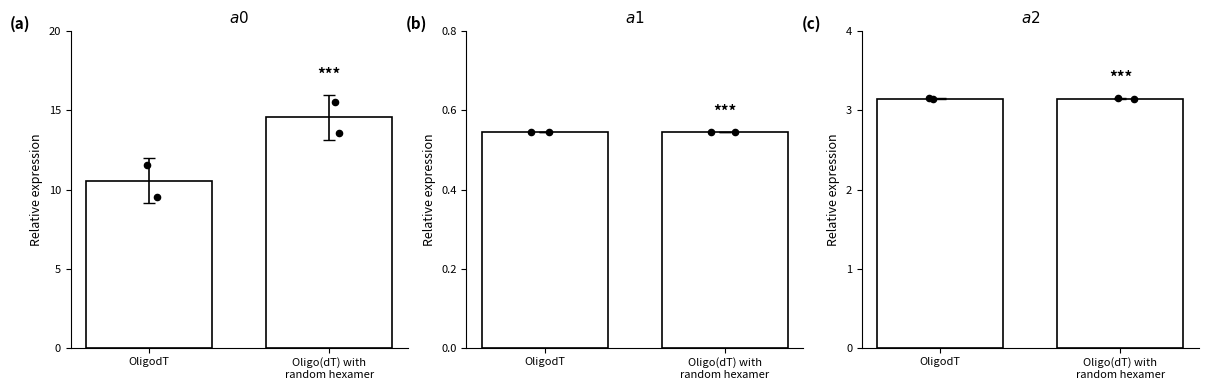

Is the value of a0 at OligodT greater than the value of a2 at OligodT?

Yes